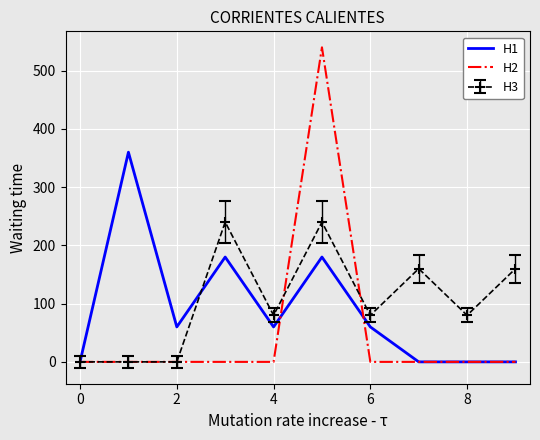

How many series are shown in this chart?

3